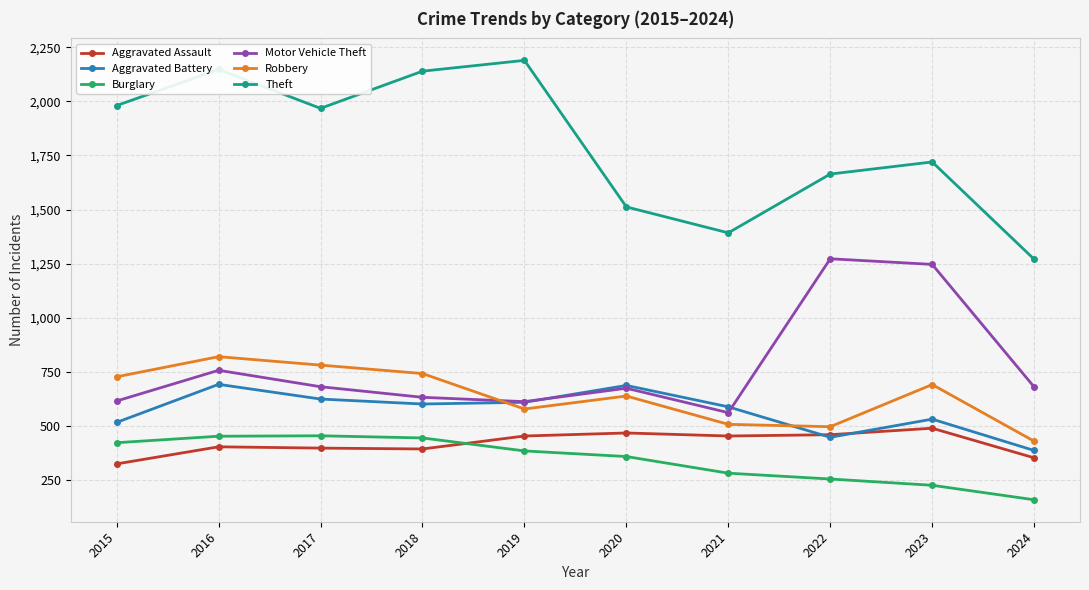

What is the difference between the second highest and second lowest values in the Burglary series?

227